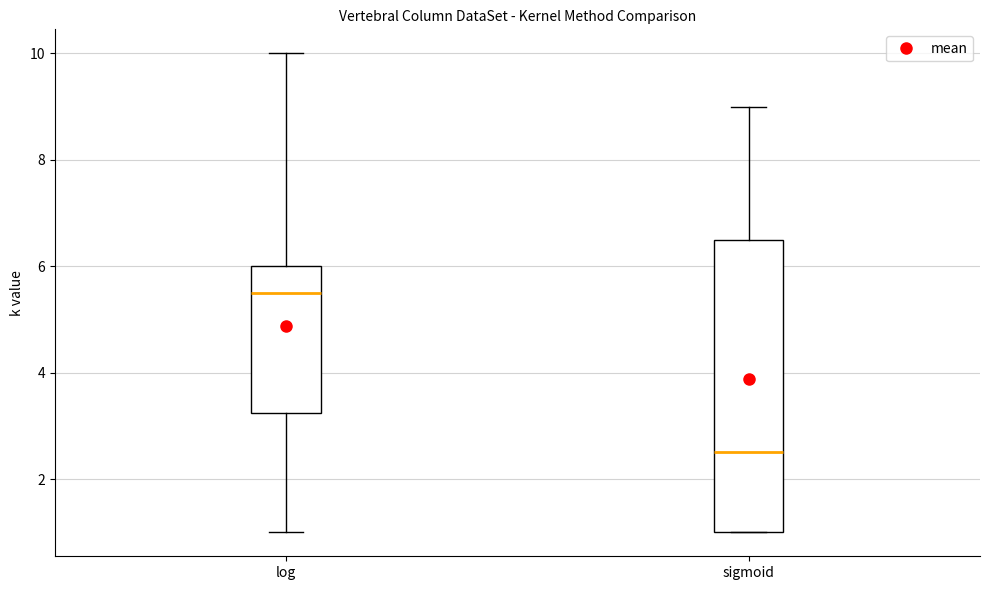

Which box is the tallest, from its lower edge to its upper edge?

sigmoid